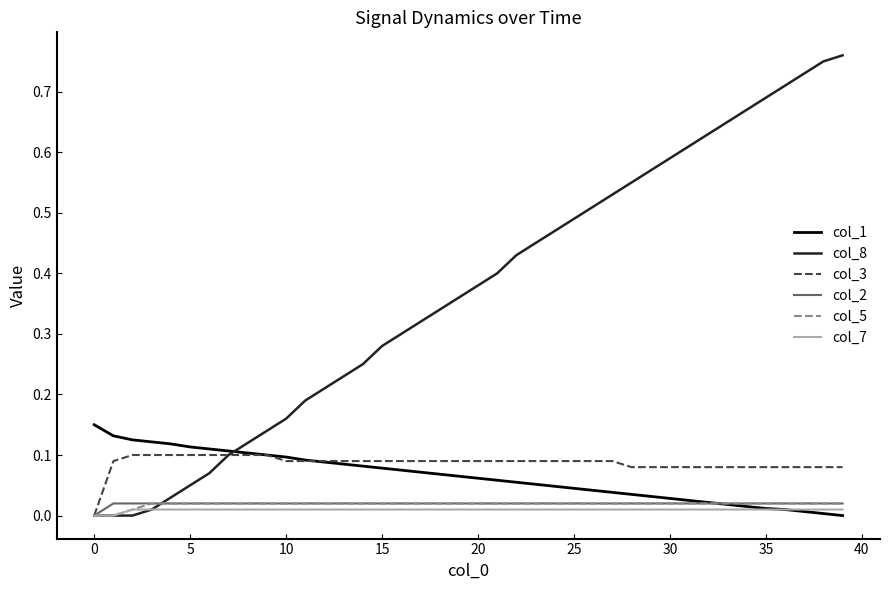

Which series has the largest total across all categories?

col_8